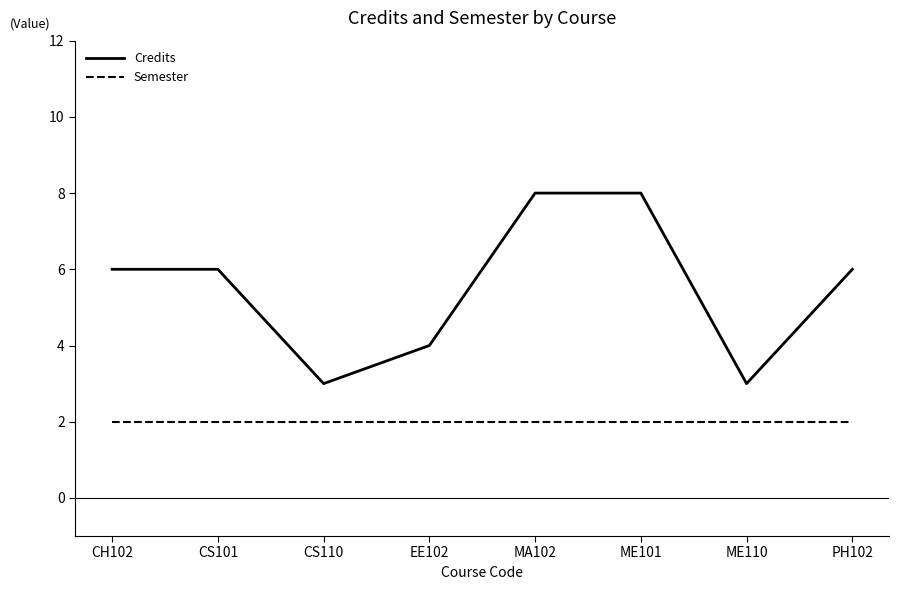

Rank the series at EE102 from highest to lowest value.

Credits, Semester